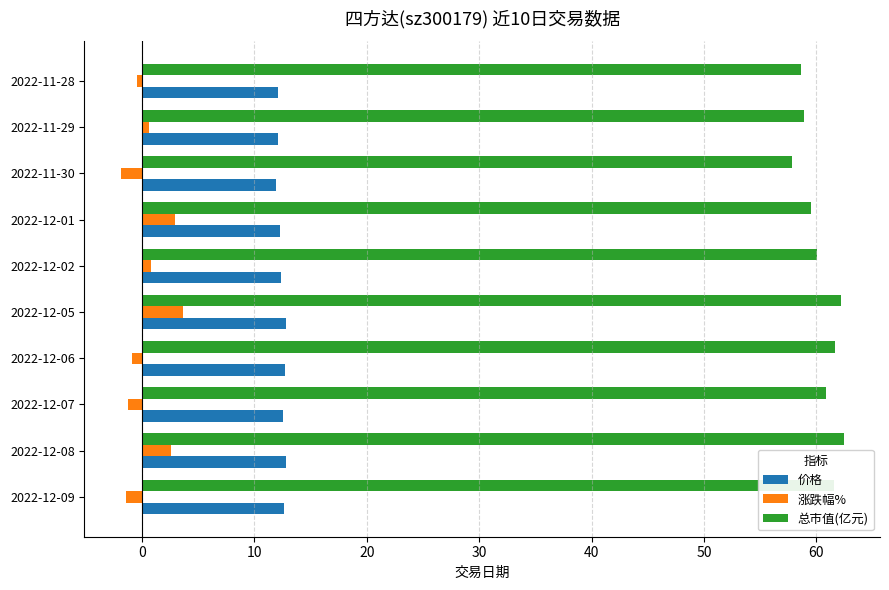

Which series has the largest total across all categories?

总市值(亿元)